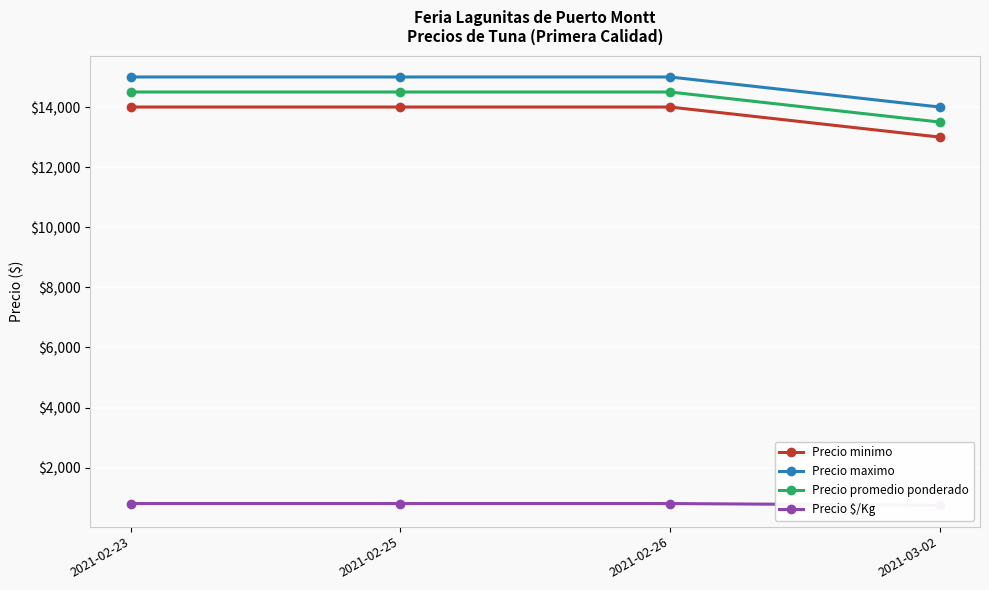

The value of Precio minimo at 2021-03-02 is 13000. True or false?

True